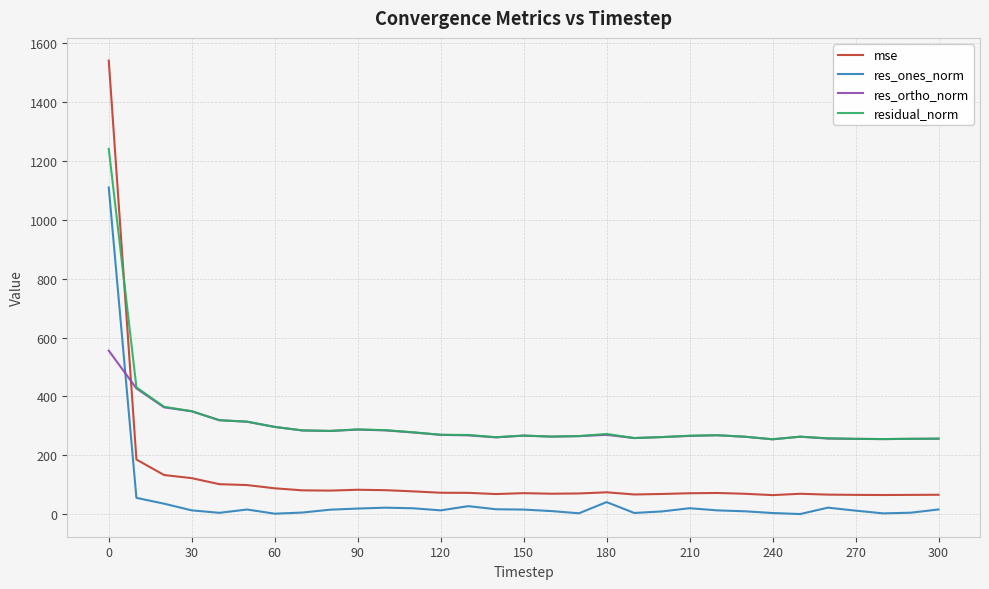

Which series ends up on top after the final intersection of mse and res_ortho_norm?

res_ortho_norm